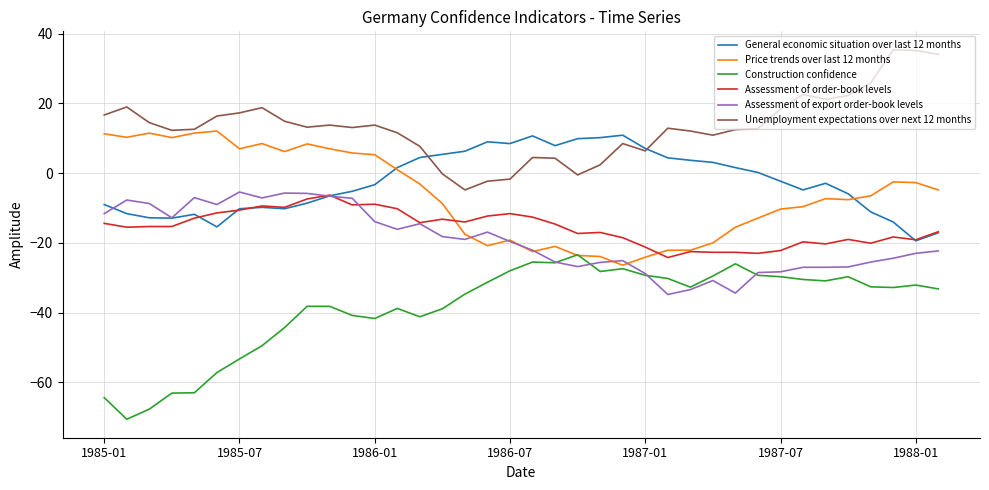

What is the maximum value shown in the chart?

35.4